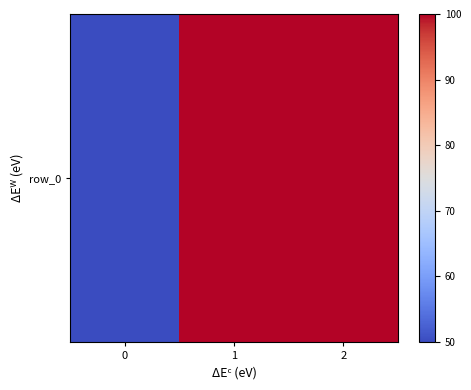

True or false: the data shows 167 at 1.

False